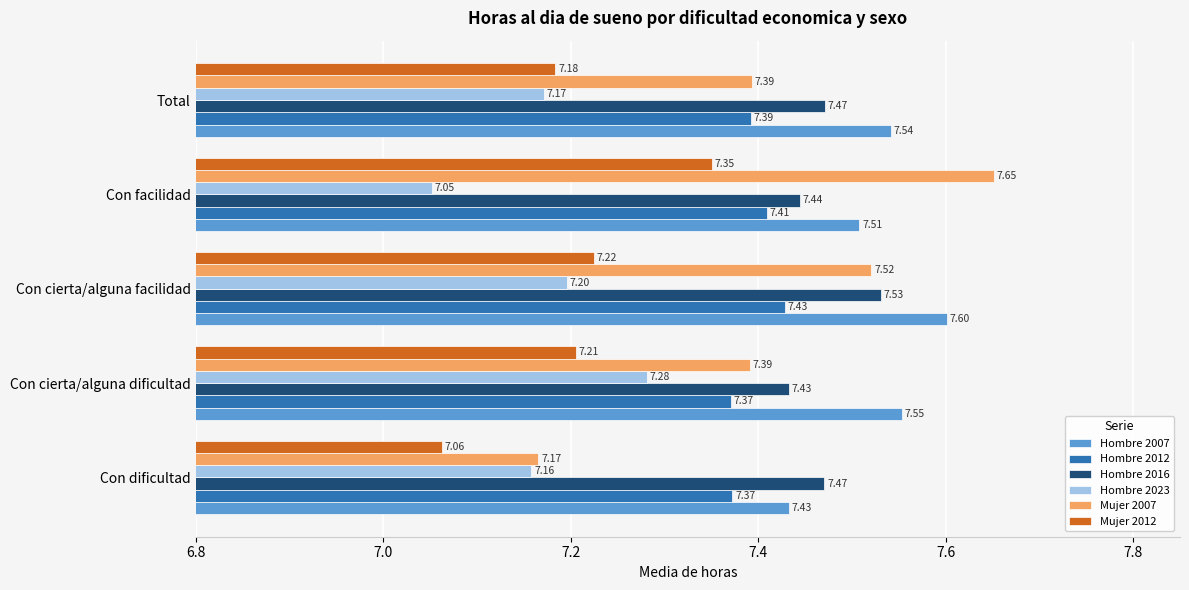

List the series in order of their peak value, highest first.

Mujer 2007, Hombre 2007, Hombre 2016, Hombre 2012, Mujer 2012, Hombre 2023